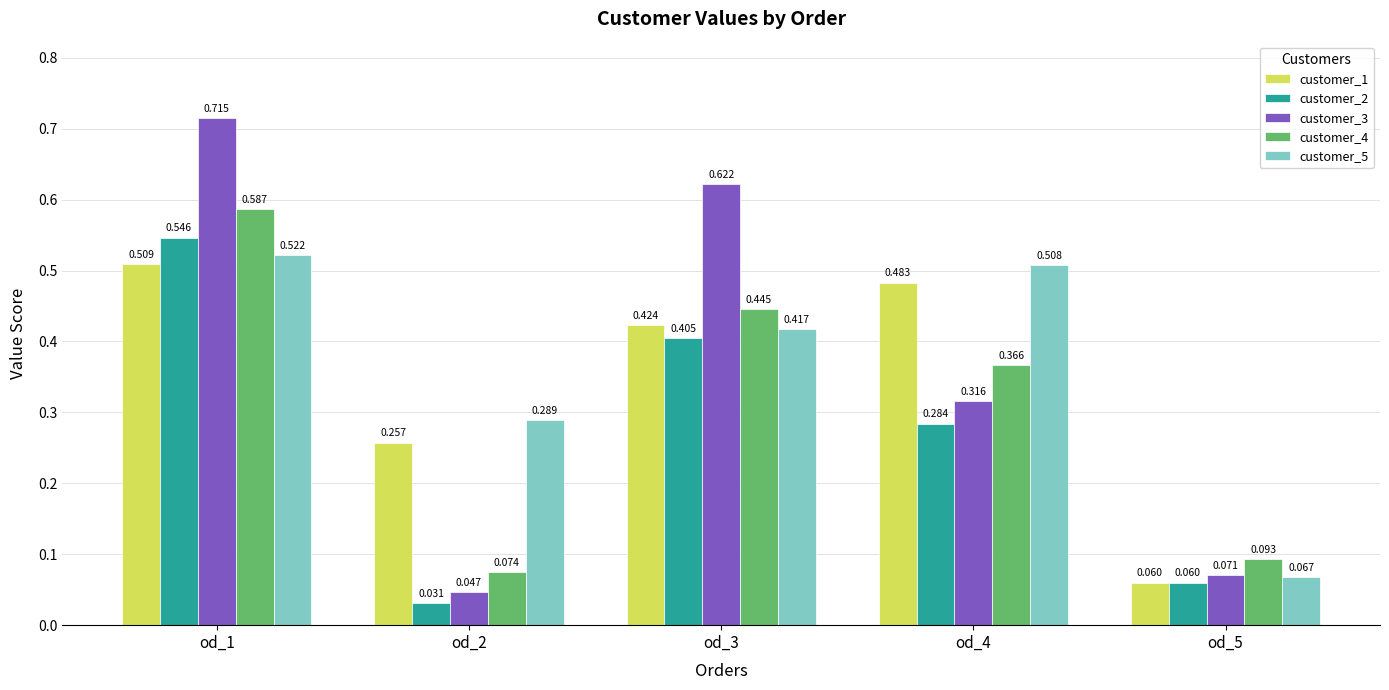

How many bars are there in total?

25